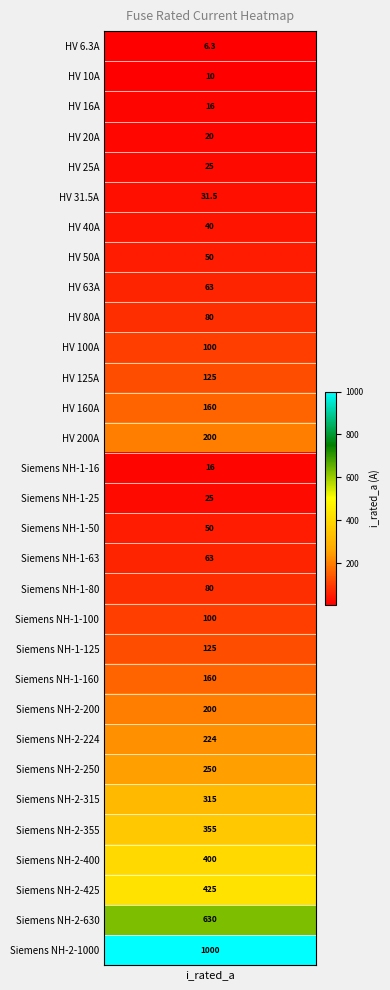

What is the approximate value at 2?

16.0